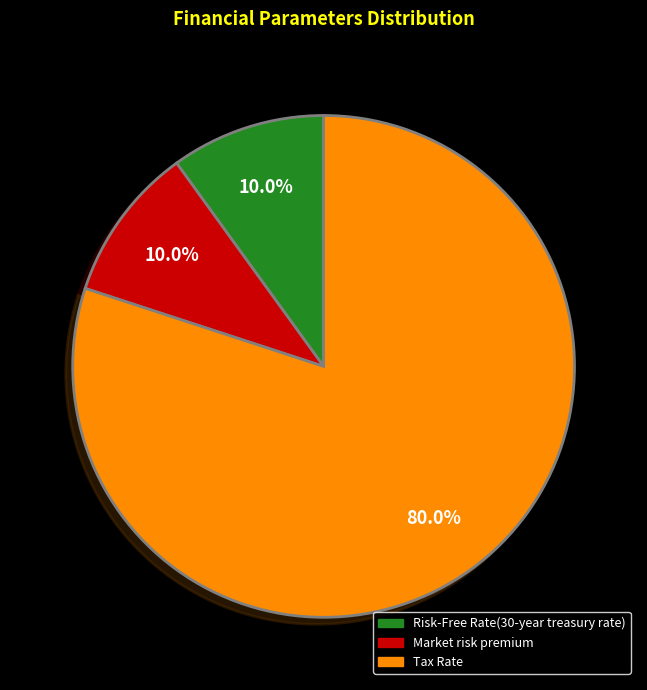

Is it true that Risk-Free Rate(30-year treasury rate) is 15% of the pie?

False